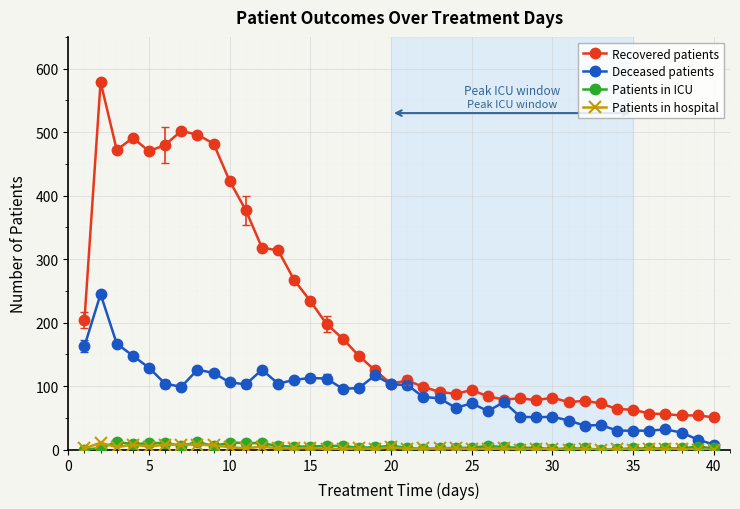

What is the maximum value shown in the chart?

579